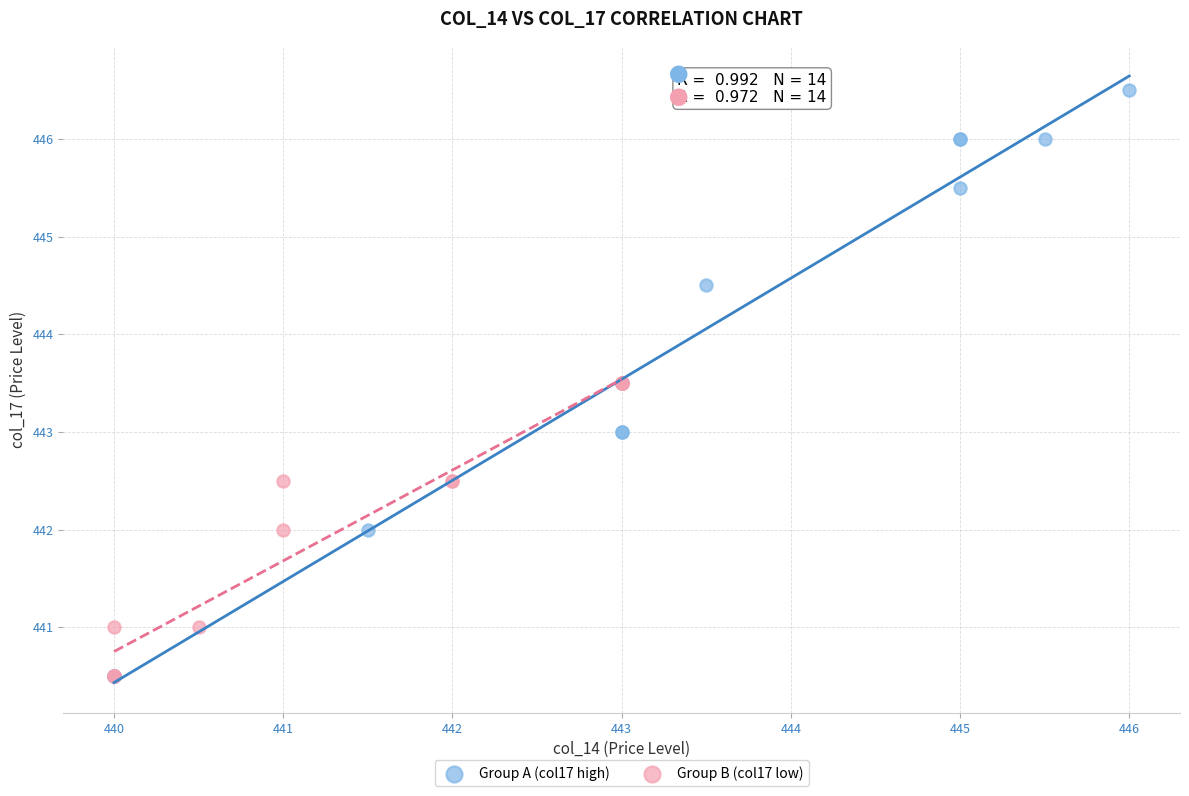

Which series has the widest spread of Y values?

Group A (col17 high)